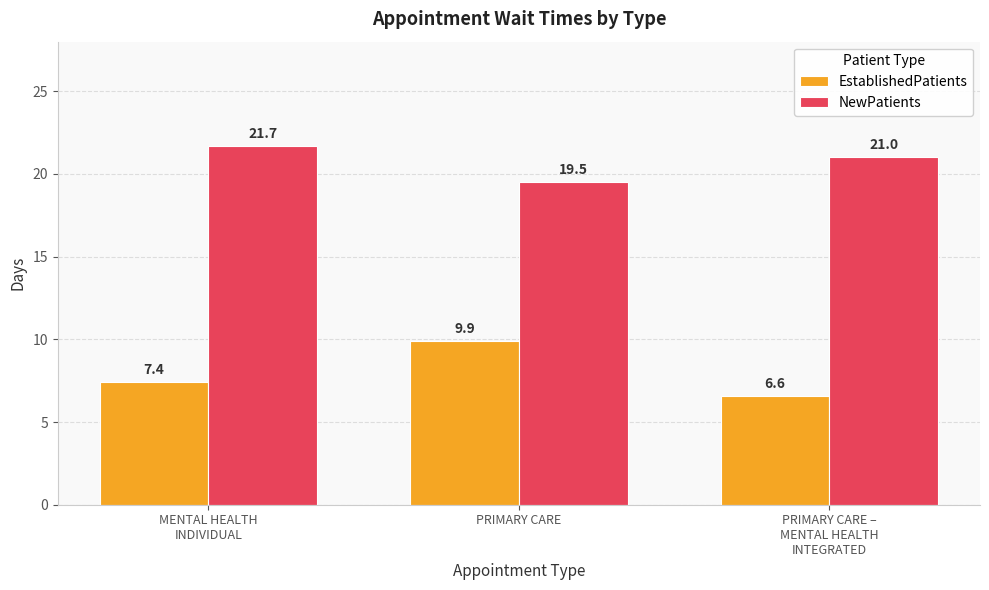

What is the maximum value shown in the chart?

21.7